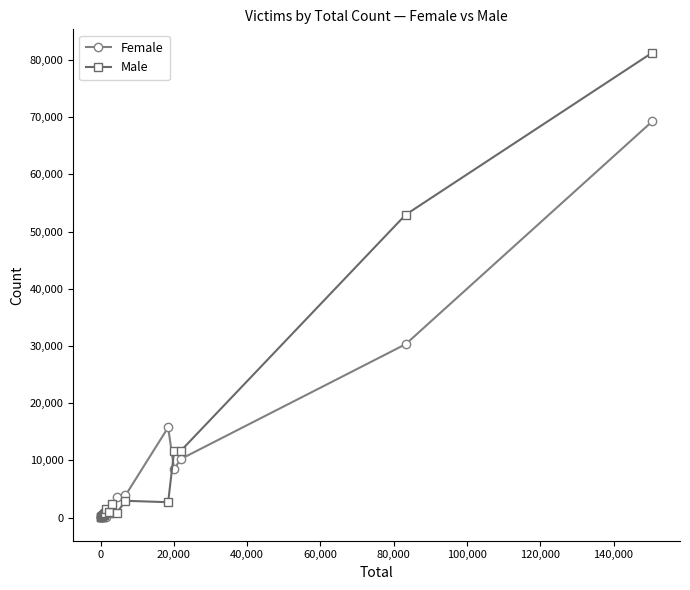

What is the maximum value shown in the chart?

81311